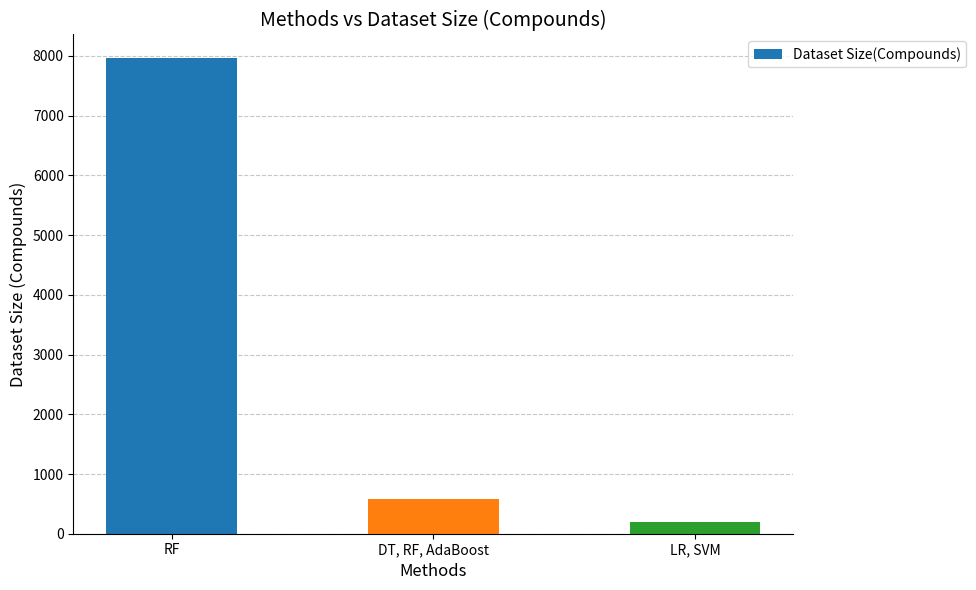

Approximately how many times larger is the value at LR, SVM compared to DT, RF, AdaBoost?

0.3